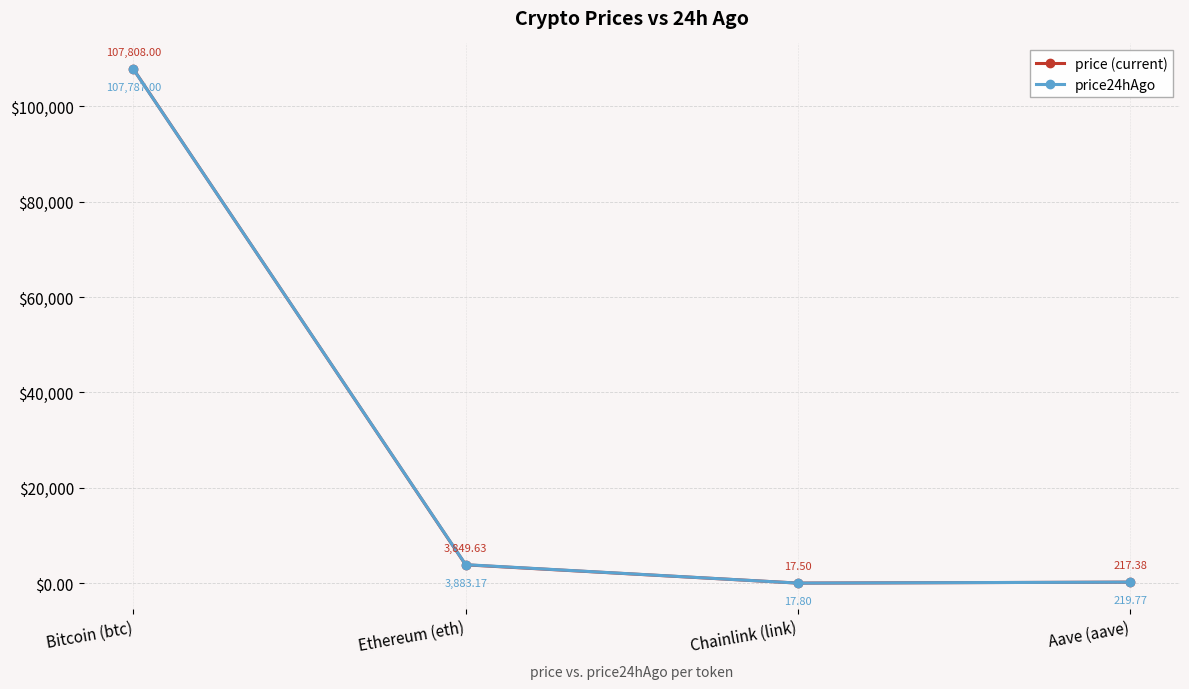

Does the chart display data point markers on the line(s)?

Yes